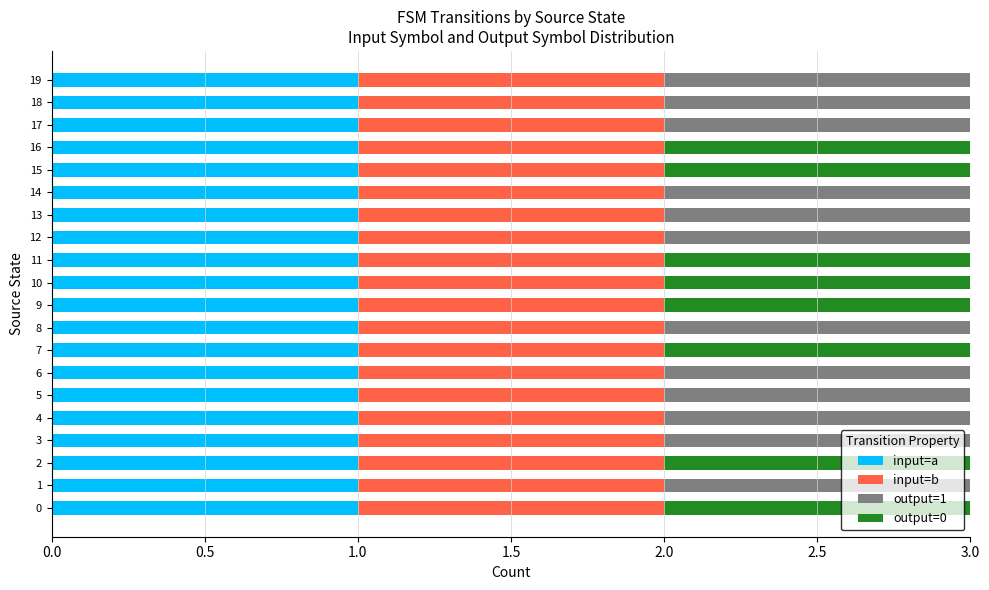

Which series has the widest spread of values?

output=1